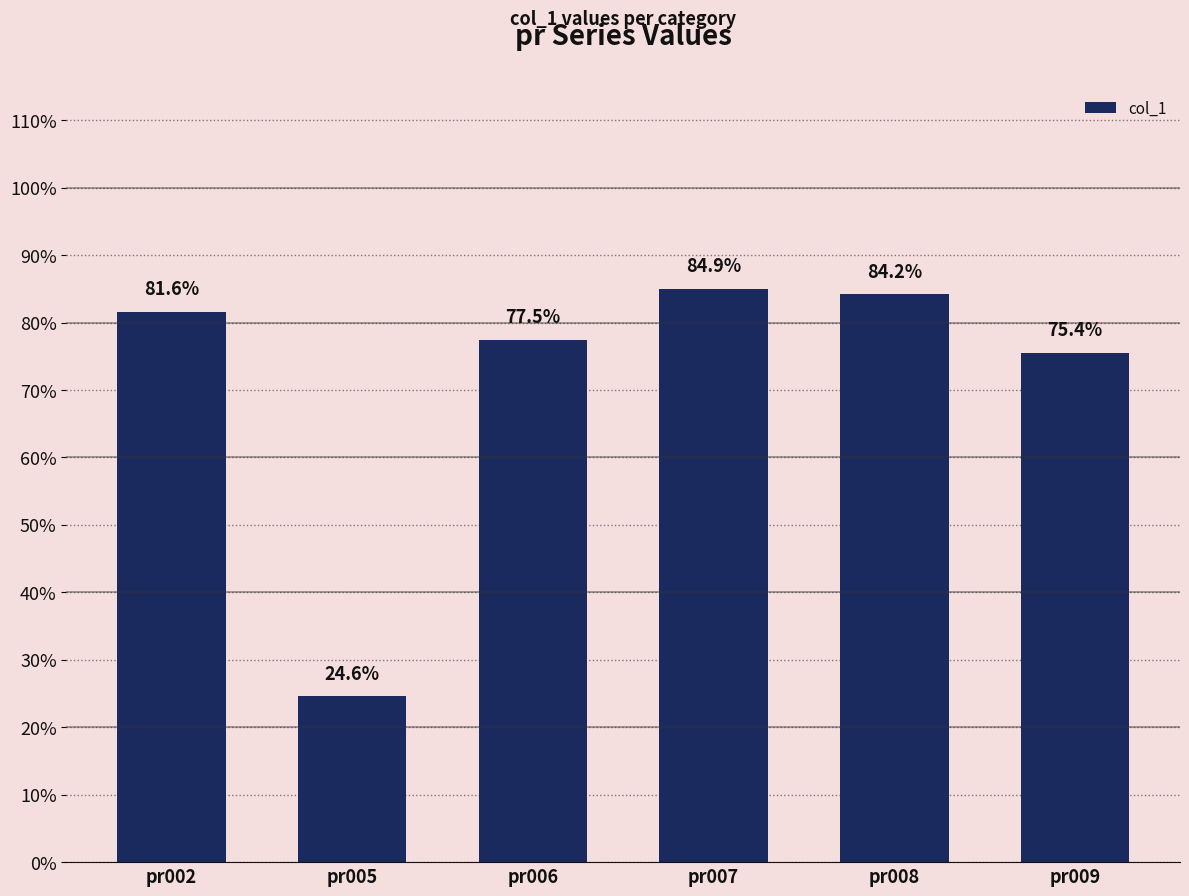

List the labels in order of value, smallest first.

pr005, pr009, pr006, pr002, pr008, pr007